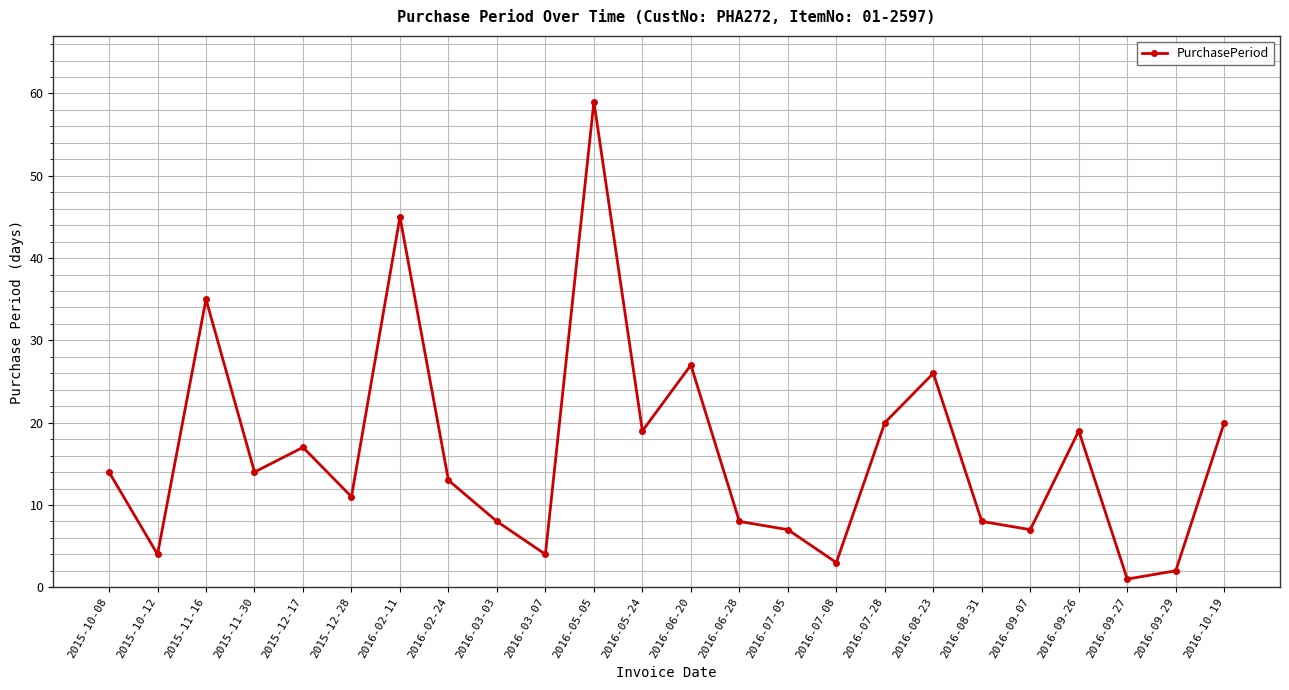

Which has a higher value, 2015-11-30 or 2016-05-05?

2016-05-05